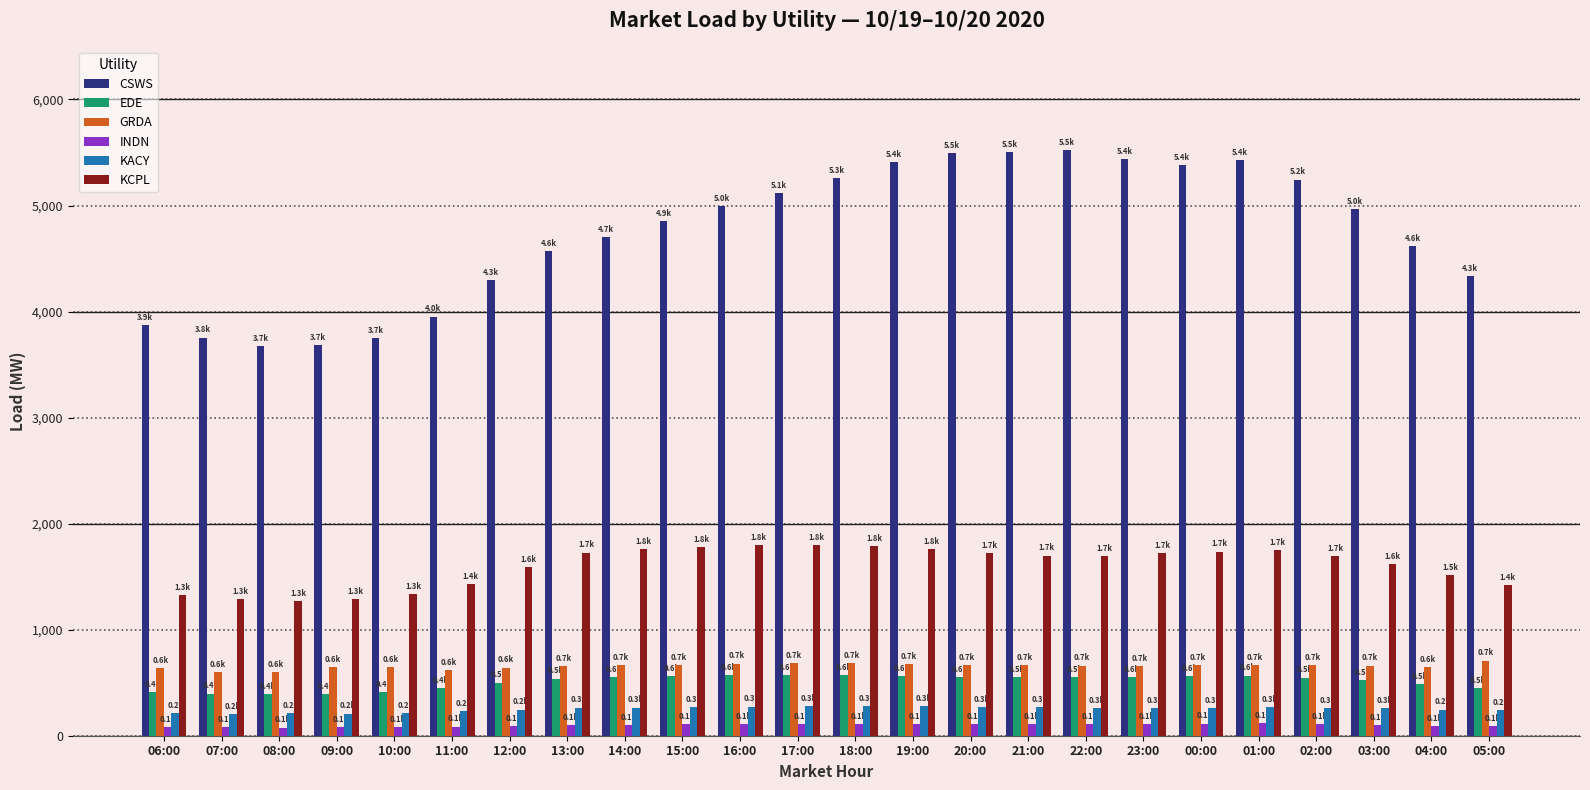

What is the difference between the KCPL values at 15:00 and 03:00?

164.2